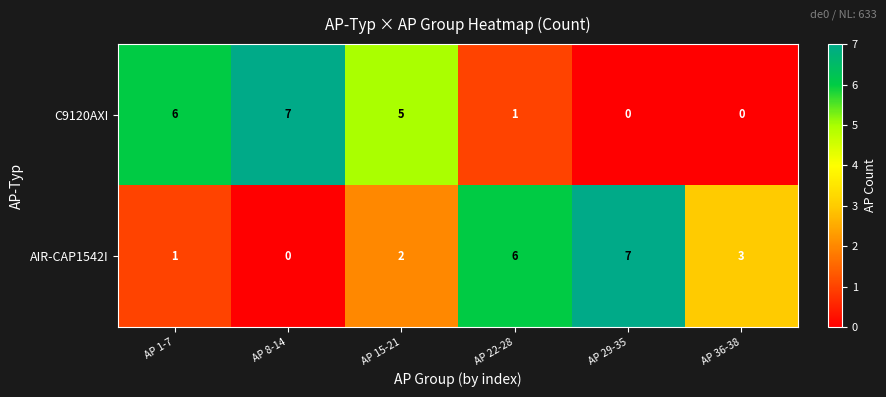

Count the number of data series in this chart.

2